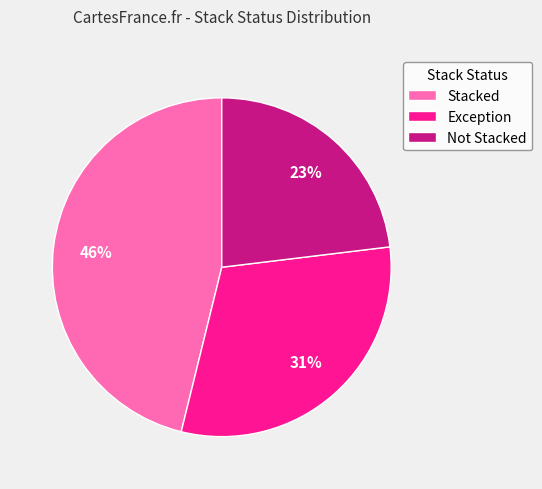

Is it true that Stacked is 46% of the pie?

True